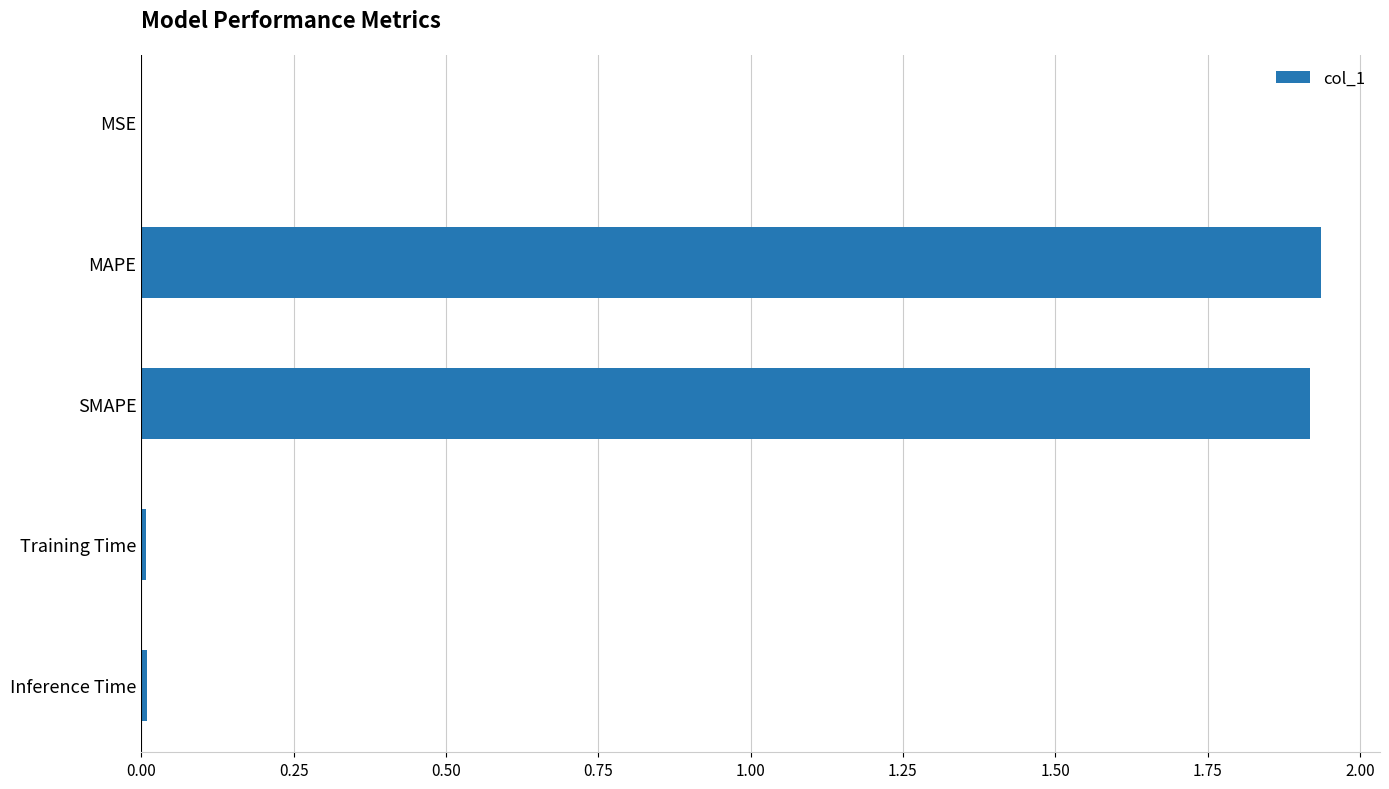

What is the sum of all values?

3.9